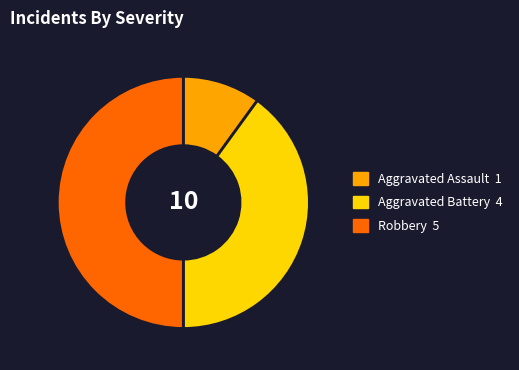

How many slices are in this pie chart?

3